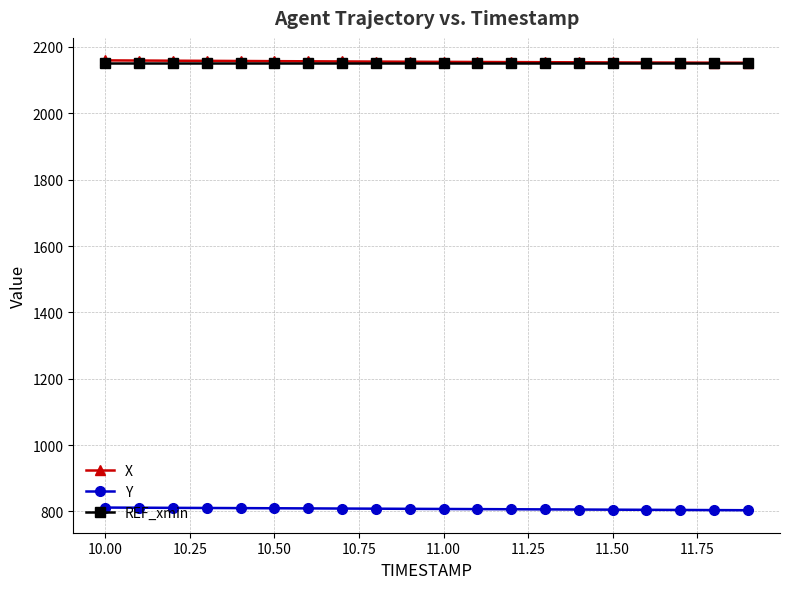

True or false: REF_xmin and X cross at least once.

False